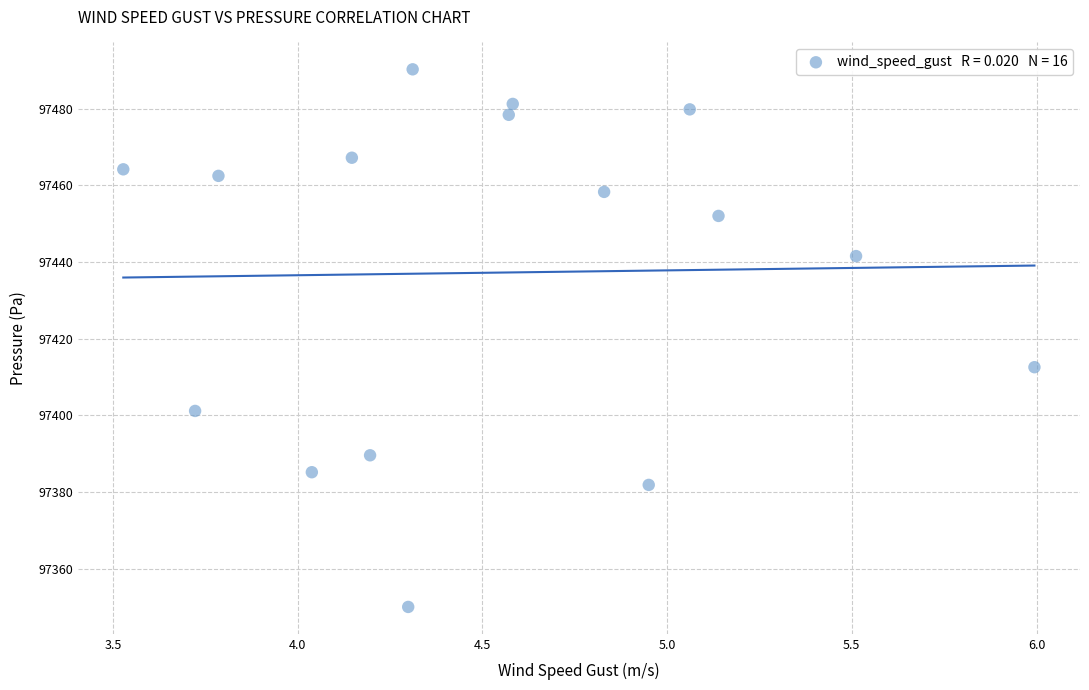

What is the range of X values (max minus min)?

2.5